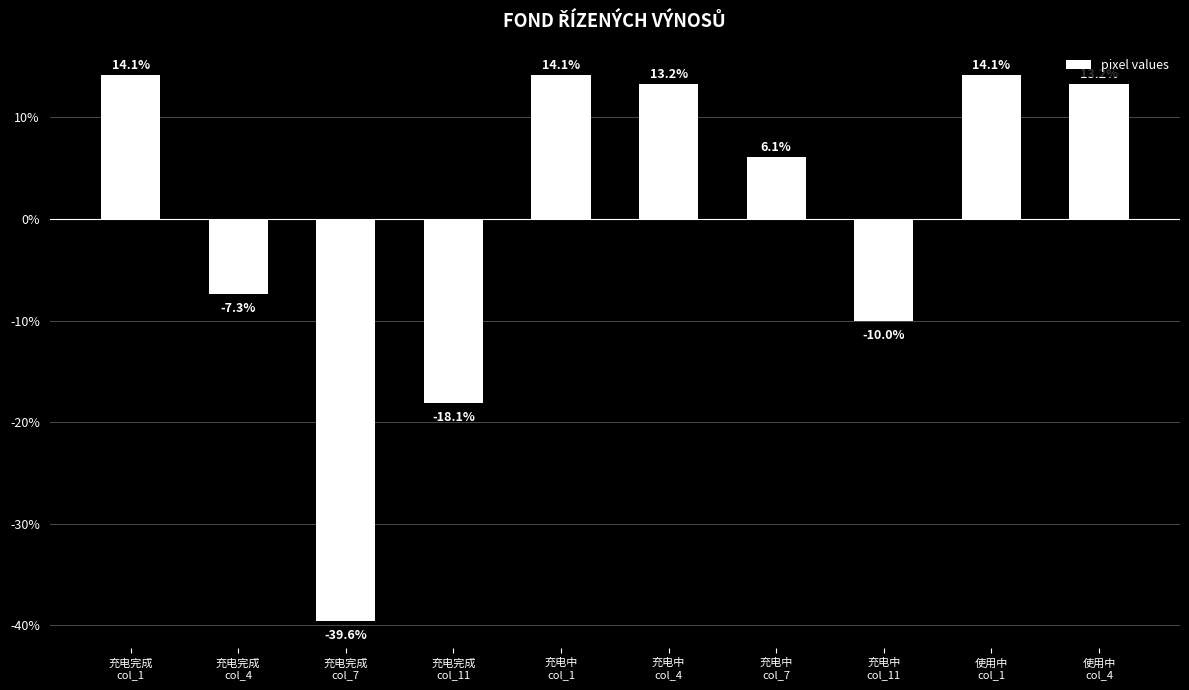

What is the label of the 4th bar from the right?

充电中
col_7